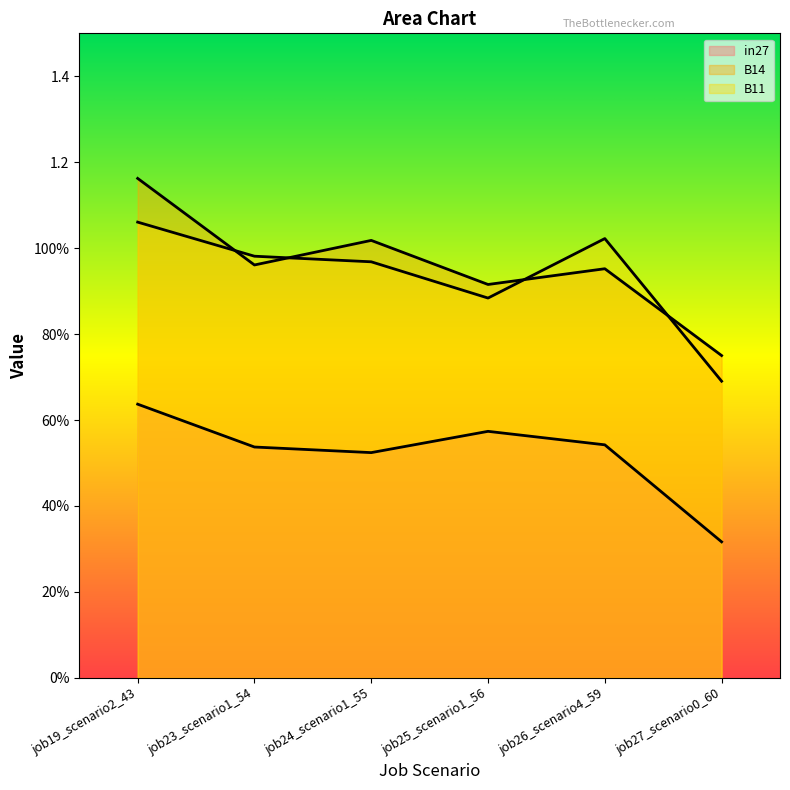

Does the chart display data point markers on the line(s)?

No